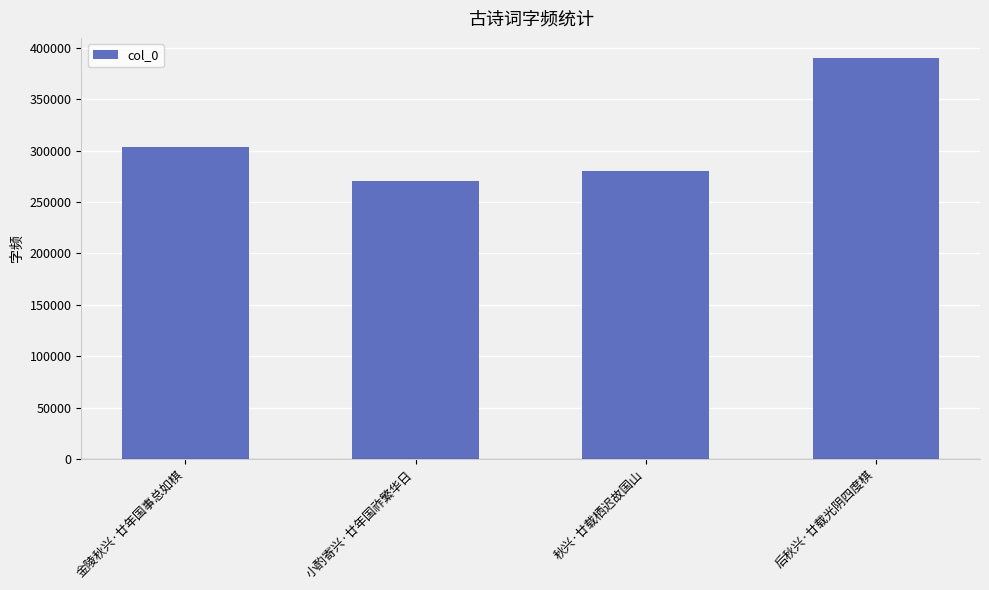

What is the change in value from 金陵秋兴·廿年国事总如棋 to 小酌寄兴·廿年国祚繁华日?

-32998